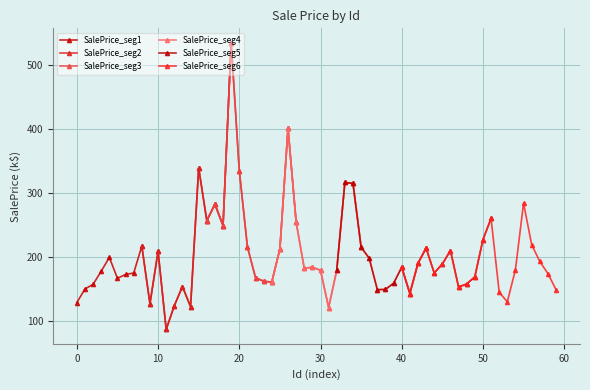

True or false: SalePrice_seg5 has more than 0 points higher than both neighbors.

True